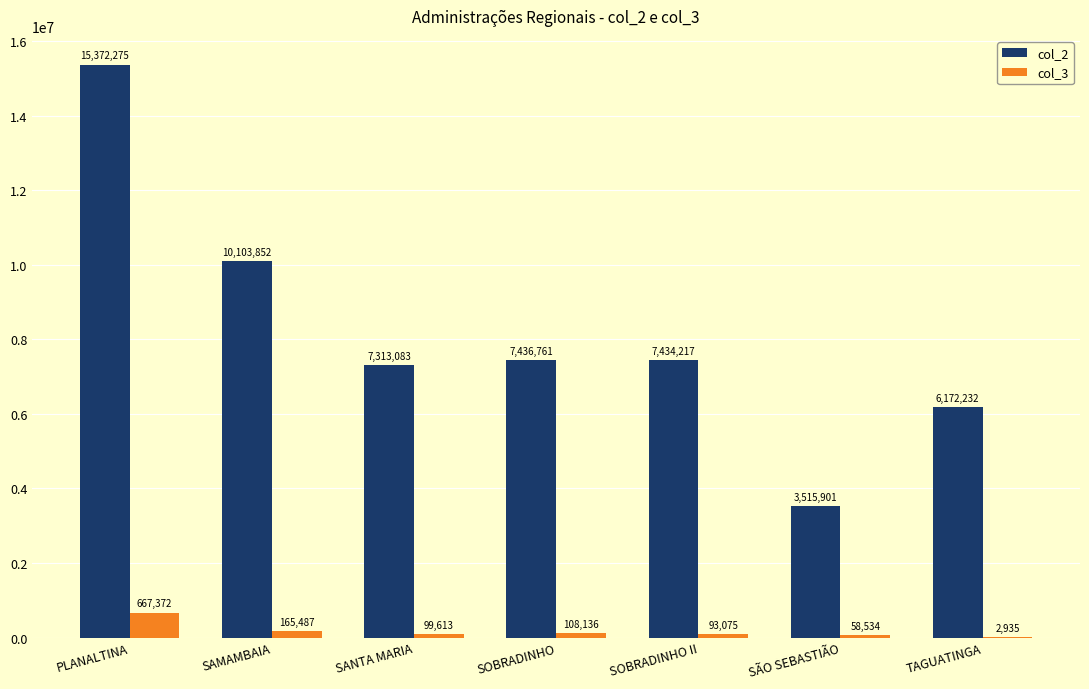

How many series are shown in this chart?

2